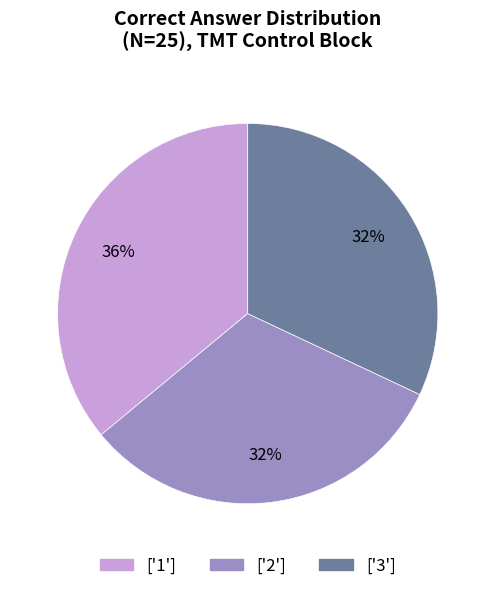

Which slice is the largest?

['1']